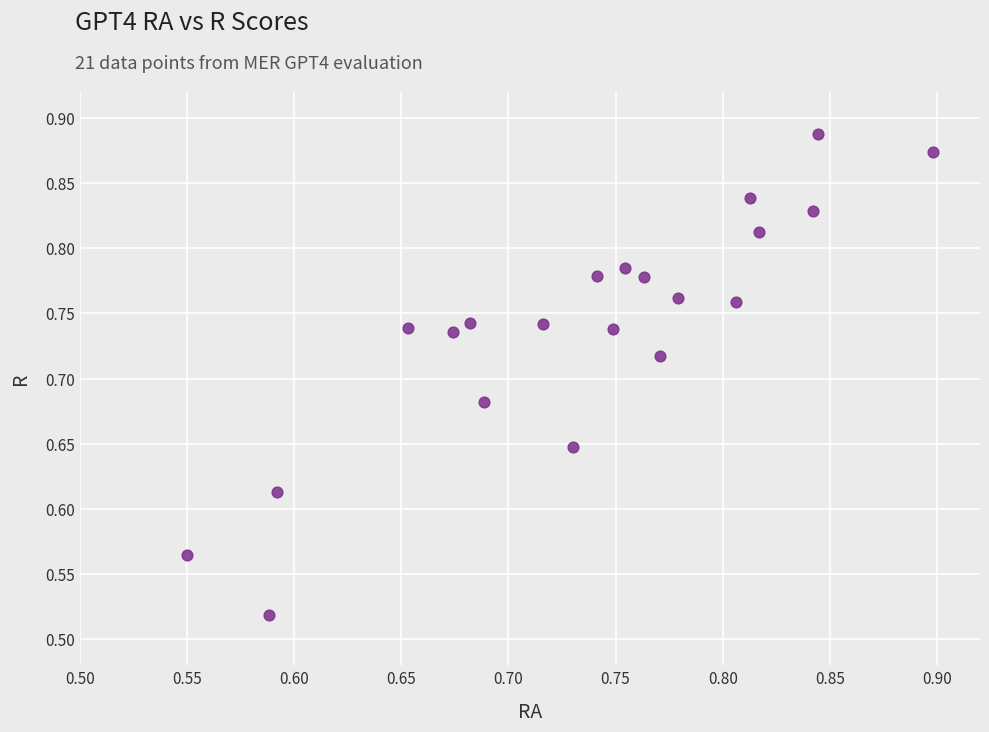

What is the range of Y values (max minus min)?

0.4